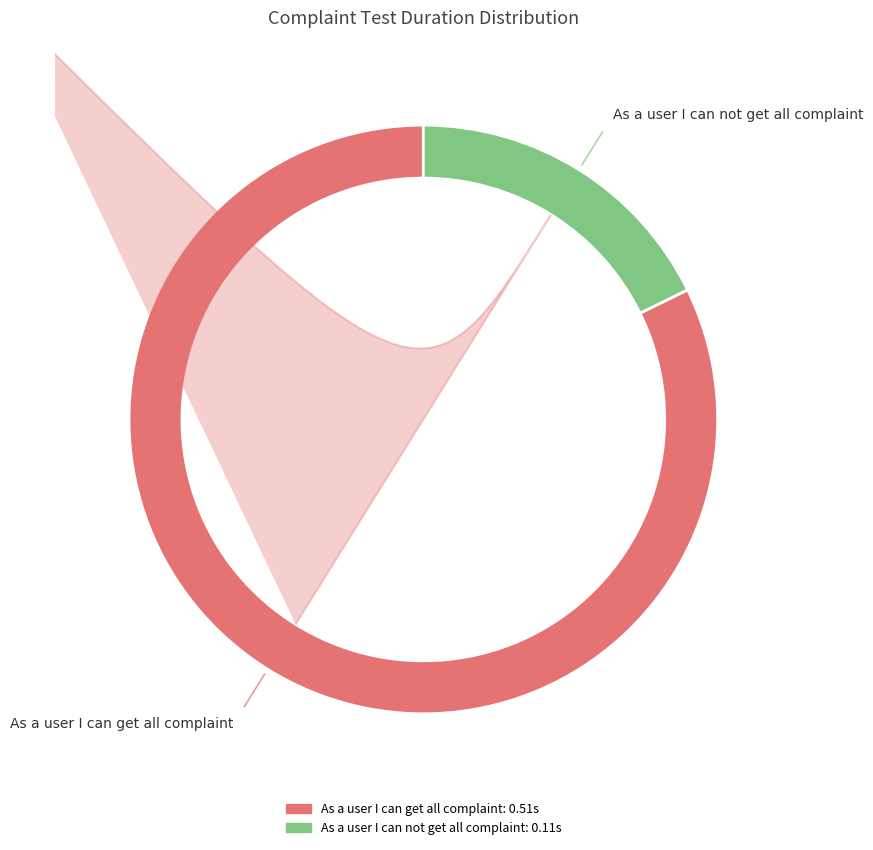

Count the number of slices in the pie.

2